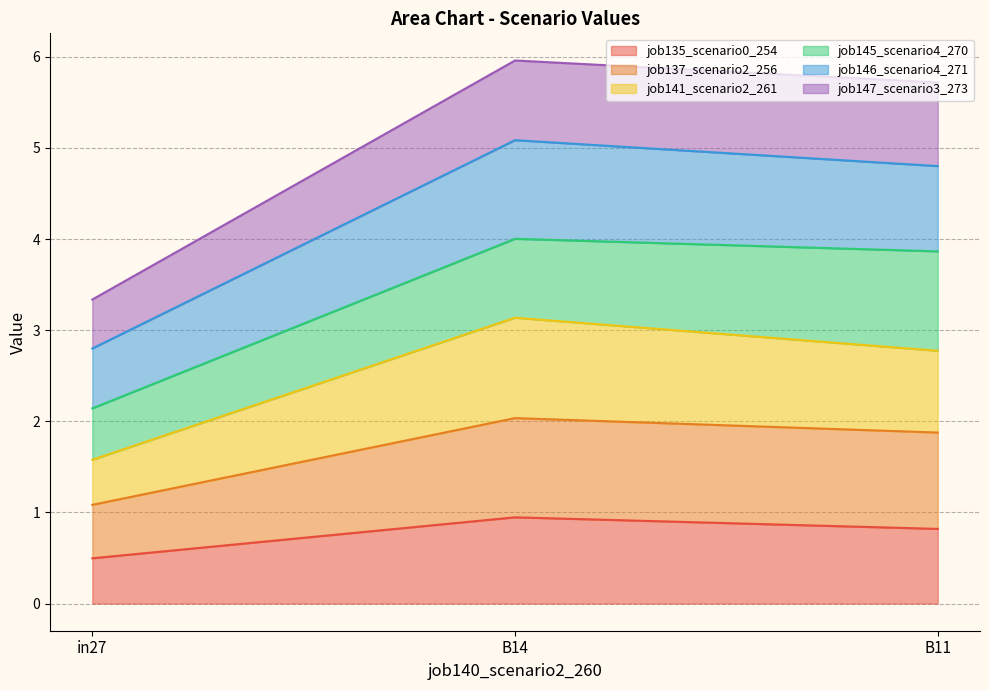

At which label does job135_scenario0_254 reach its minimum?

in27